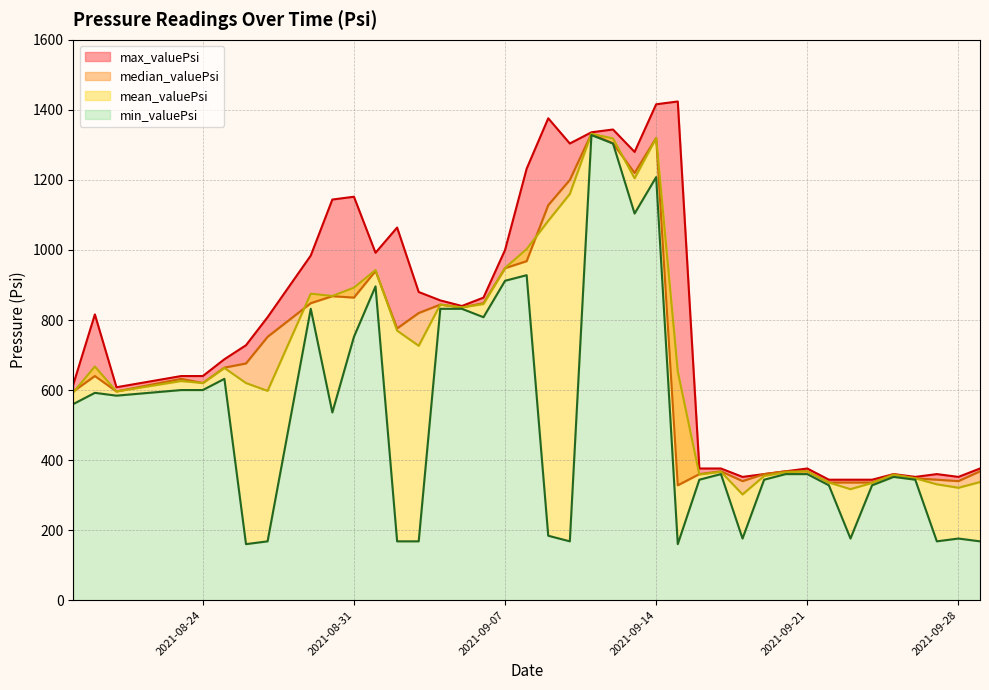

Which series has the largest total across all categories?

max_valuePsi